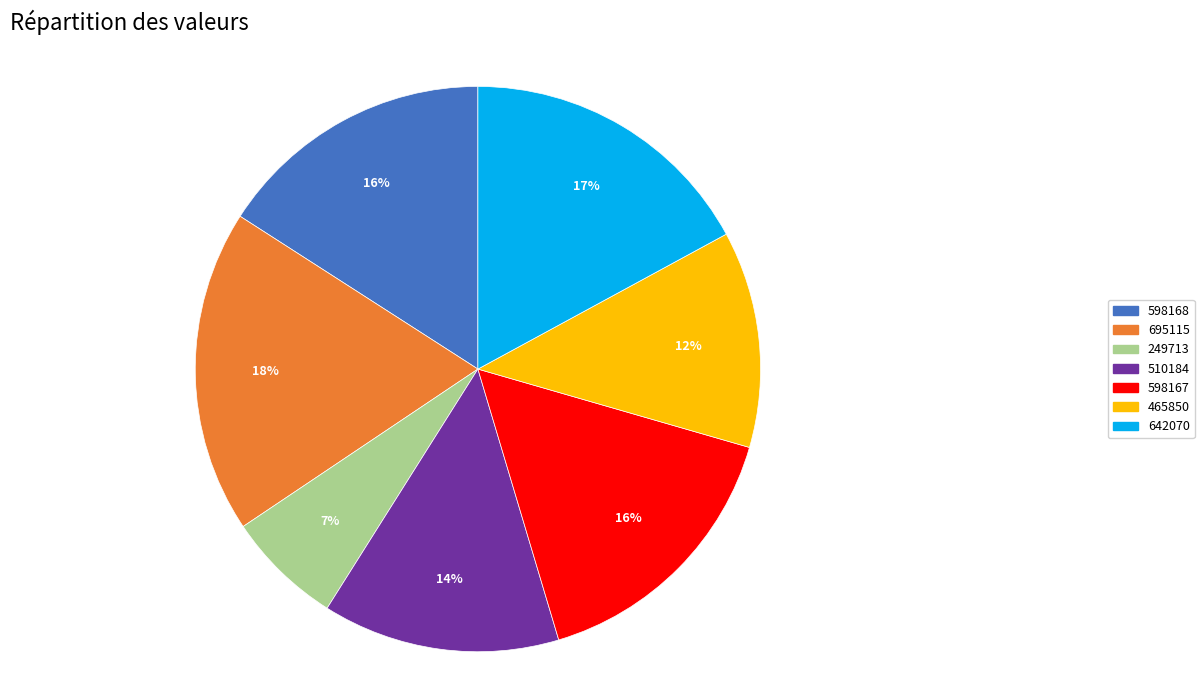

The 249713 slice represents 17% of the pie. True or false?

False